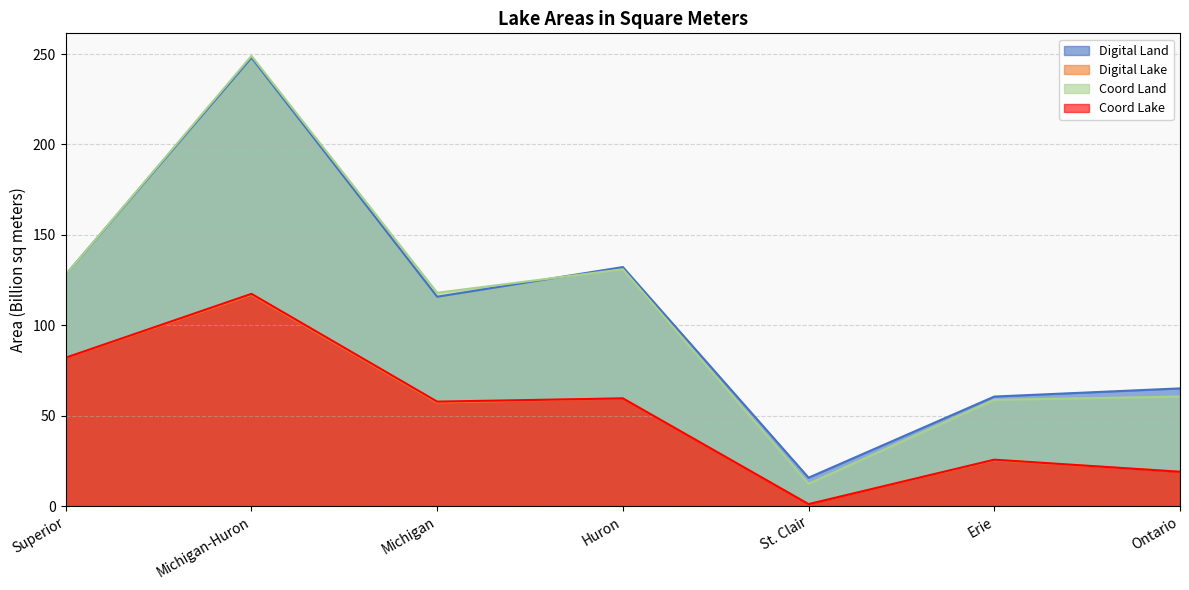

Read the Digital Lake value at Michigan-Huron.

116.9